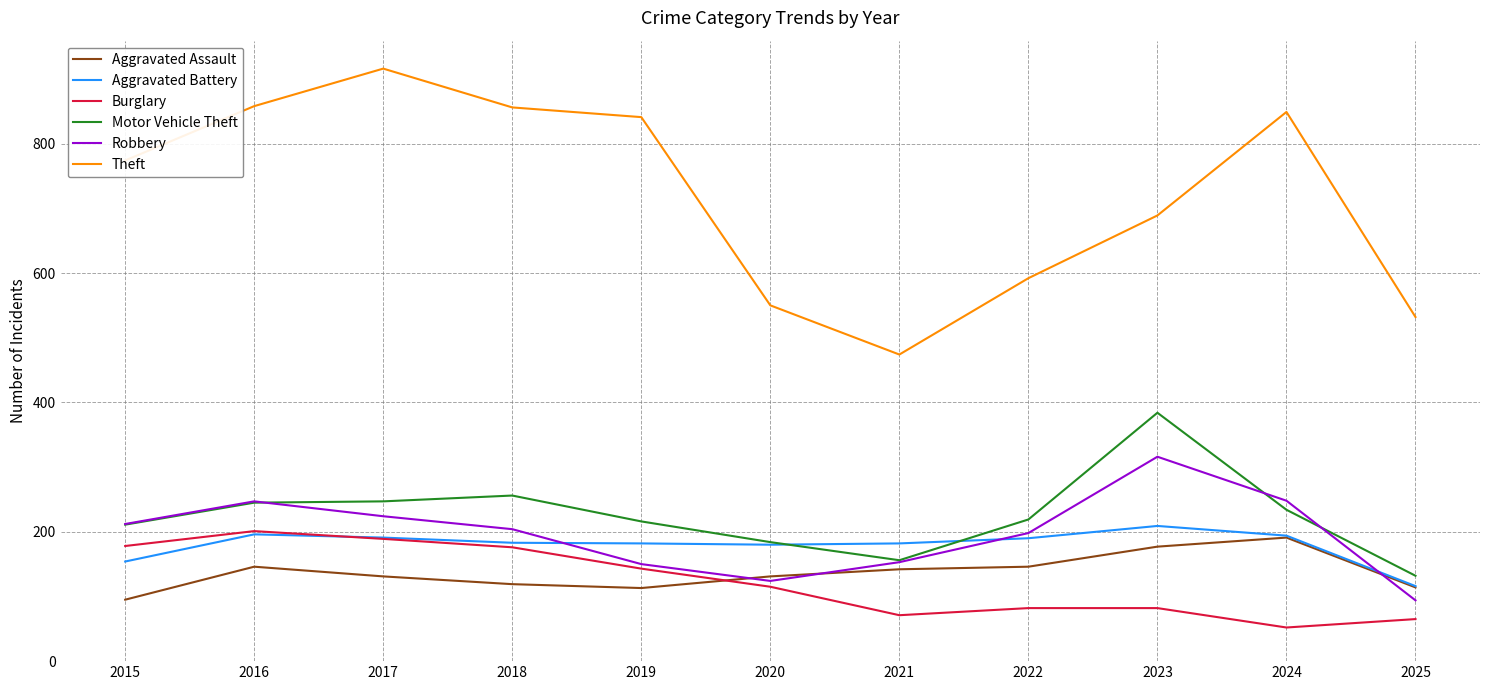

True or false: Motor Vehicle Theft and Burglary cross at least once.

False